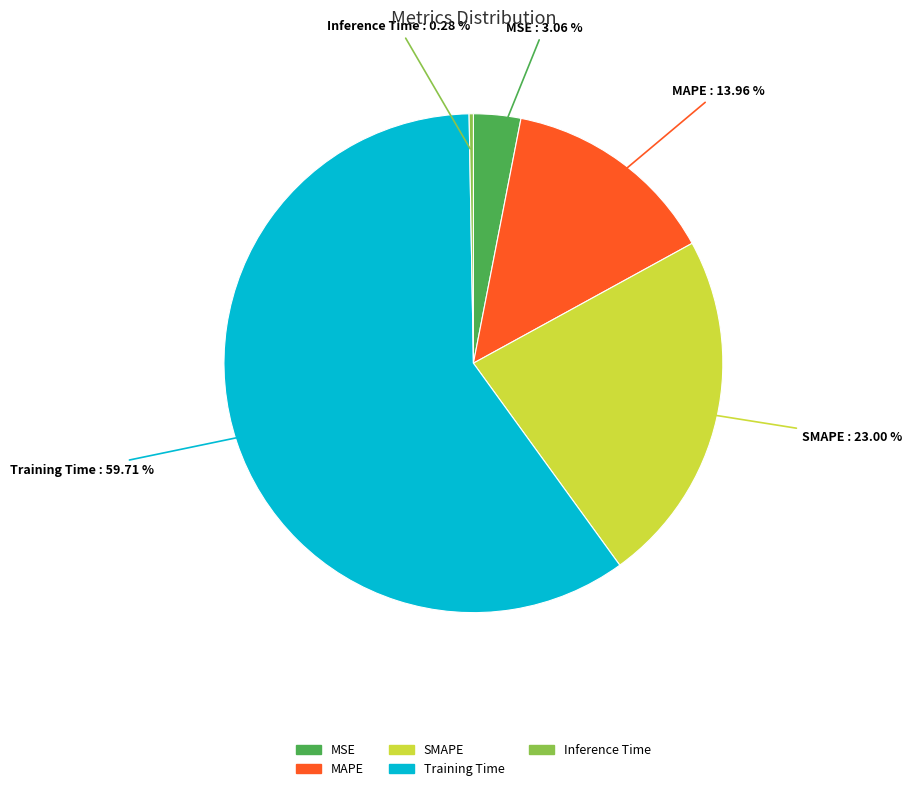

Is it true that Training Time is 47% of the pie?

False